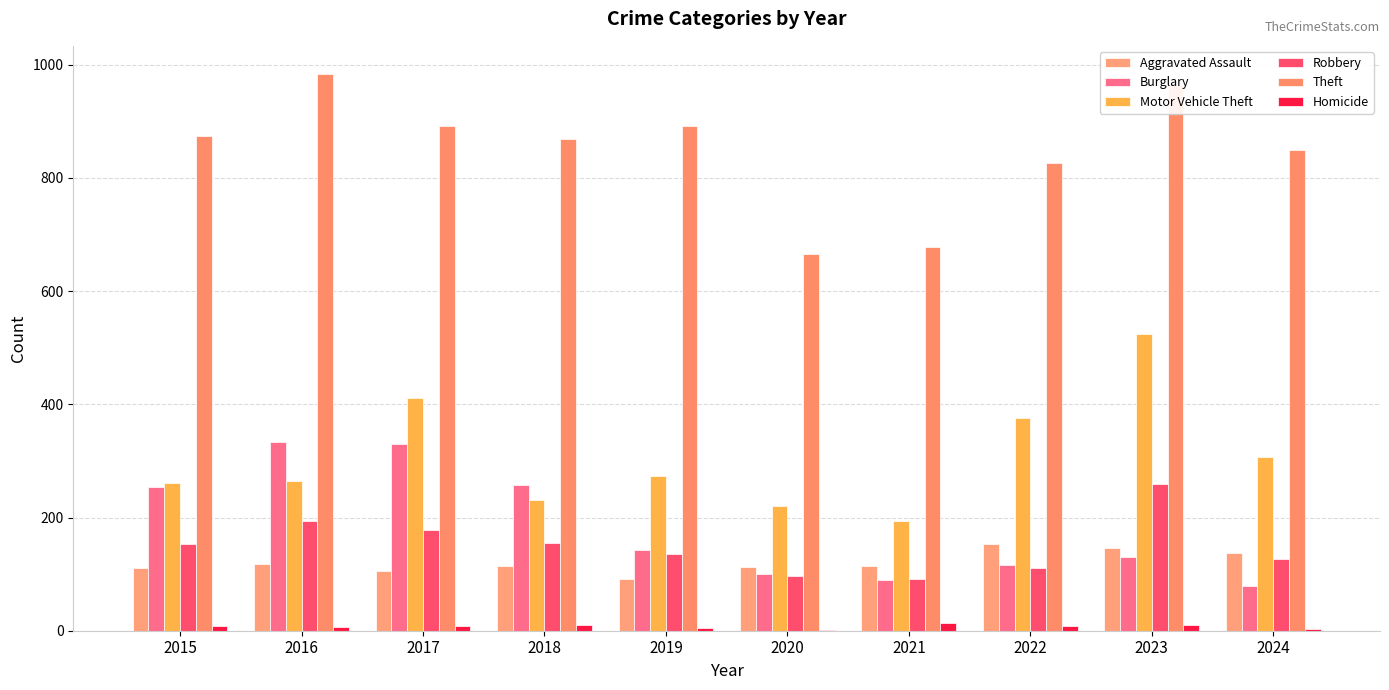

Read the Aggravated Assault value at 2020.

113